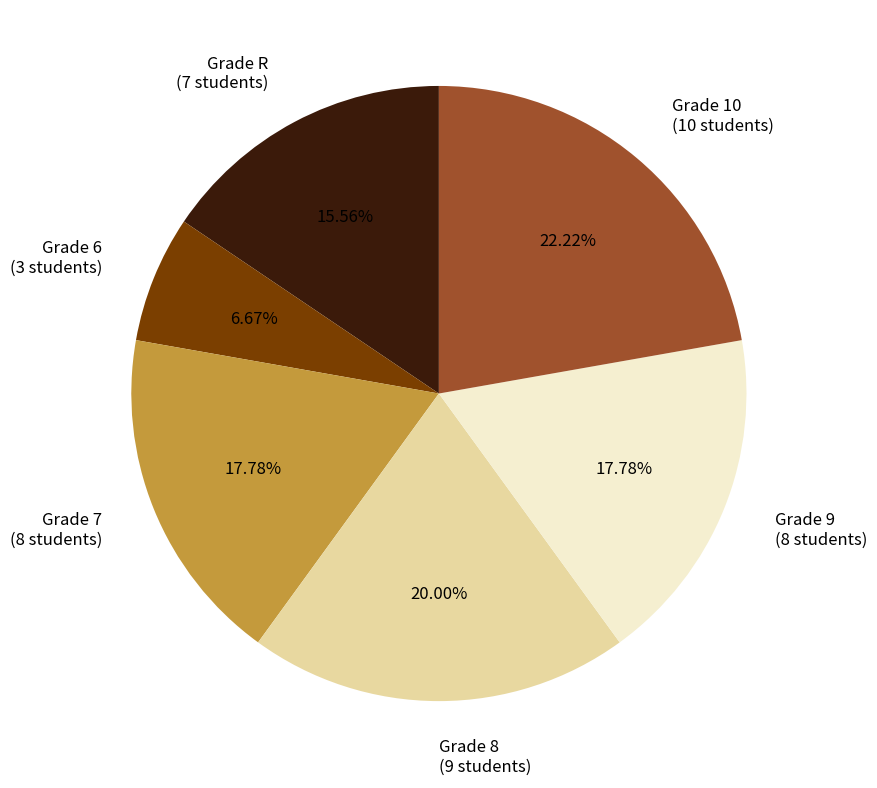

Do Grade 9 (8 students) and Grade 8 (9 students) together represent more than half of the pie?

No